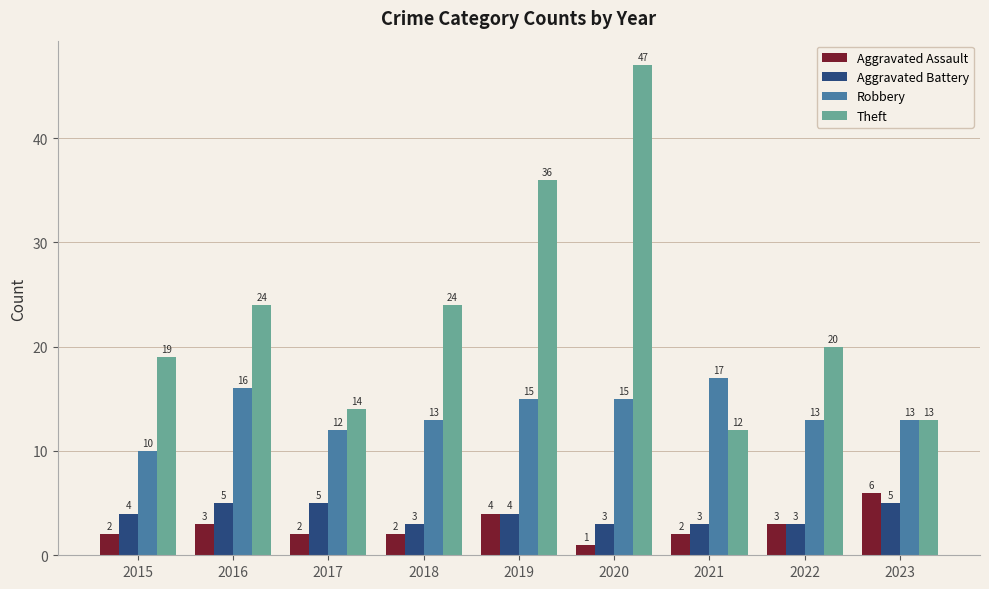

Which series has the largest total across all categories?

Theft